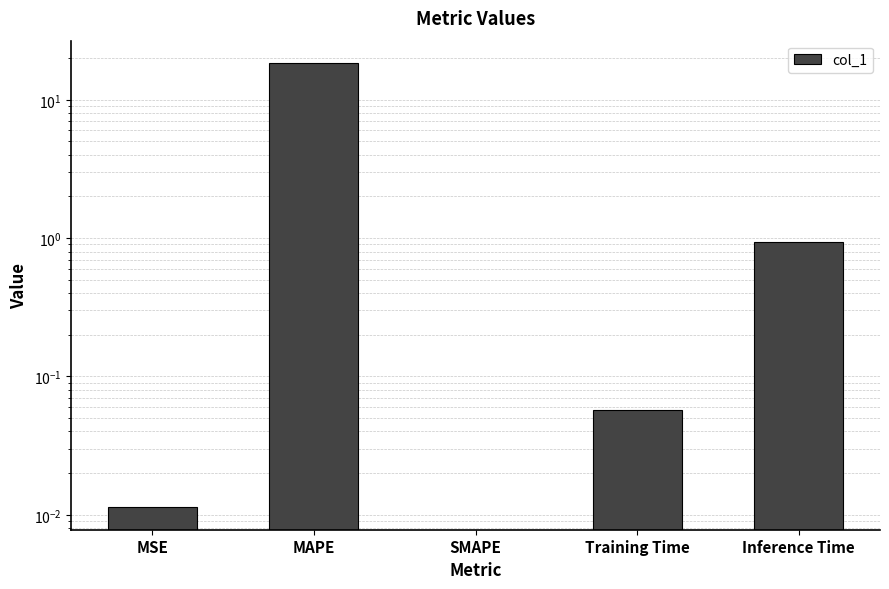

Is it true that the value at MAPE is 18.5?

True